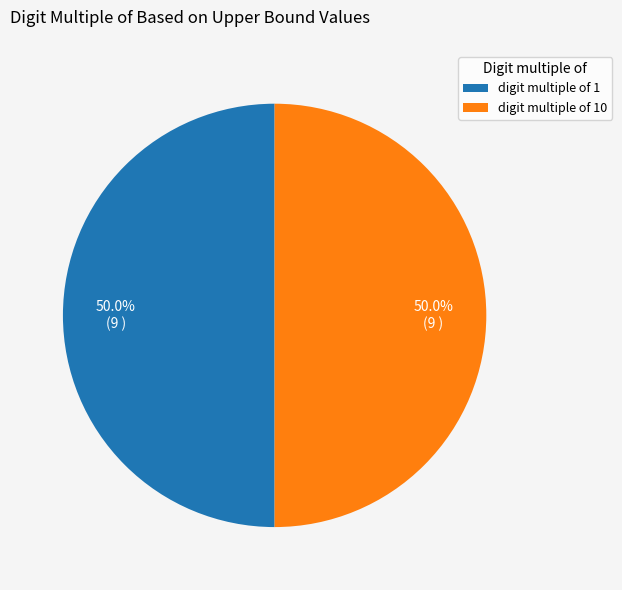

Approximately how many times larger is the value at digit multiple of 1 compared to digit multiple of 10?

1.0